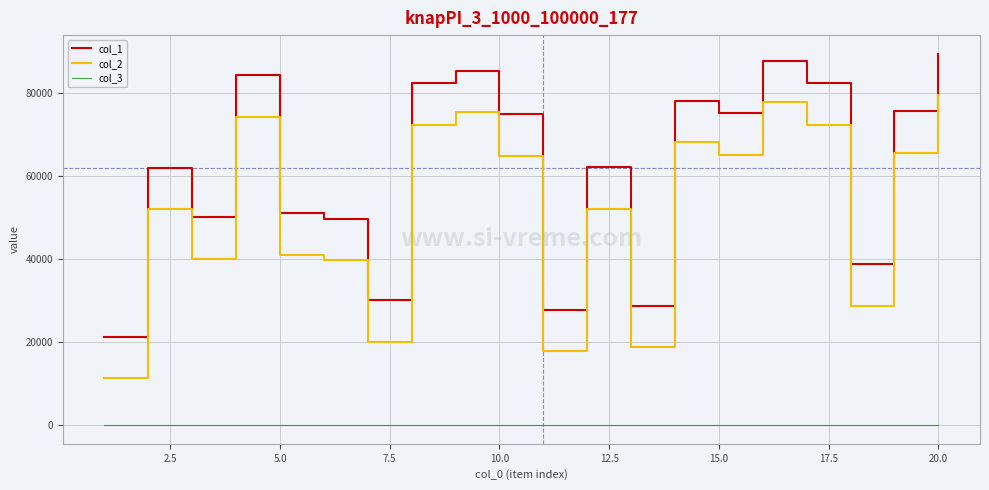

What is the difference between the second highest and second lowest values in the col_2 series?

60015